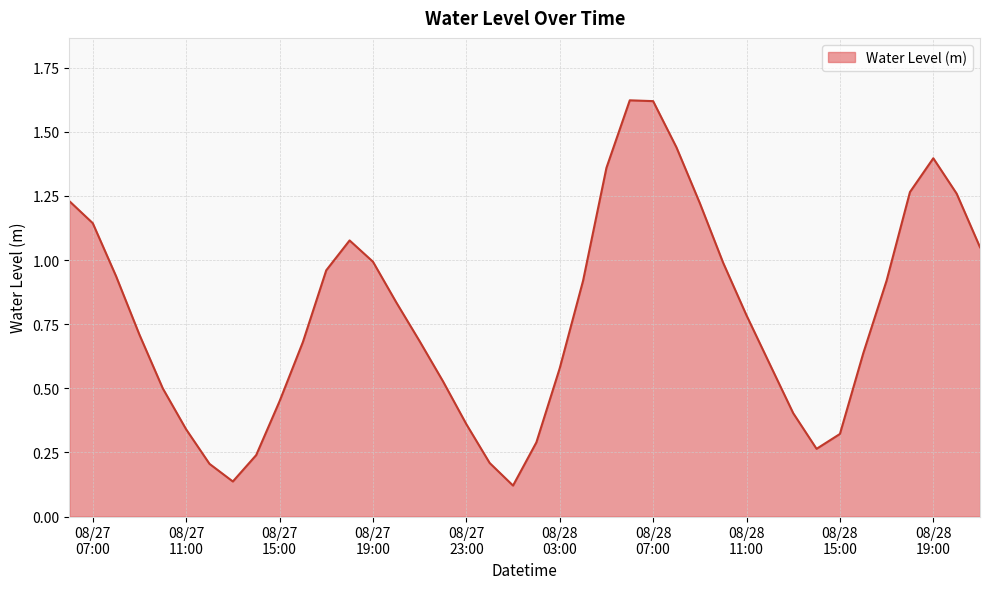

What is the difference between the maximum and minimum values?

1.5